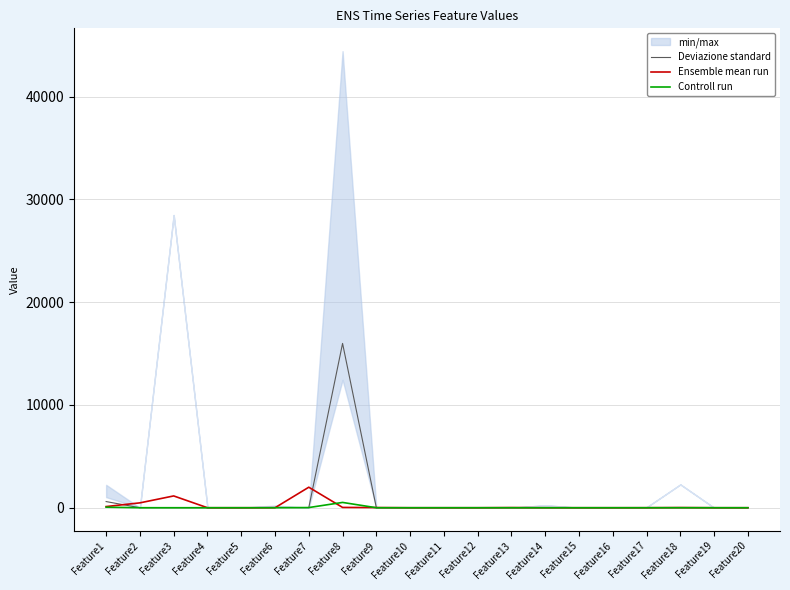

What is the average value of the Deviazione standard series?

831